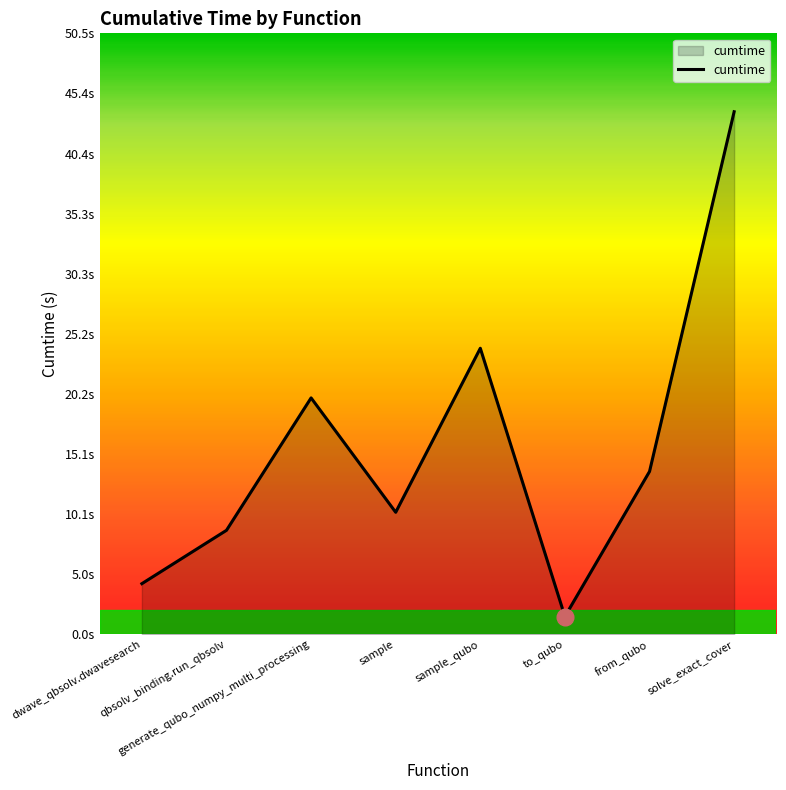

True or false: there are more than 2 points higher than both neighbors.

False